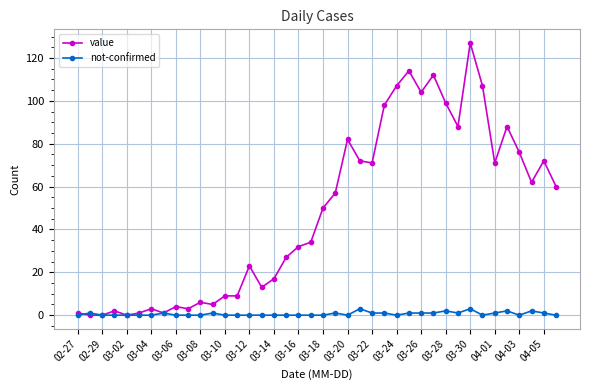

What is the value of the value point at the 15th from the left?

23